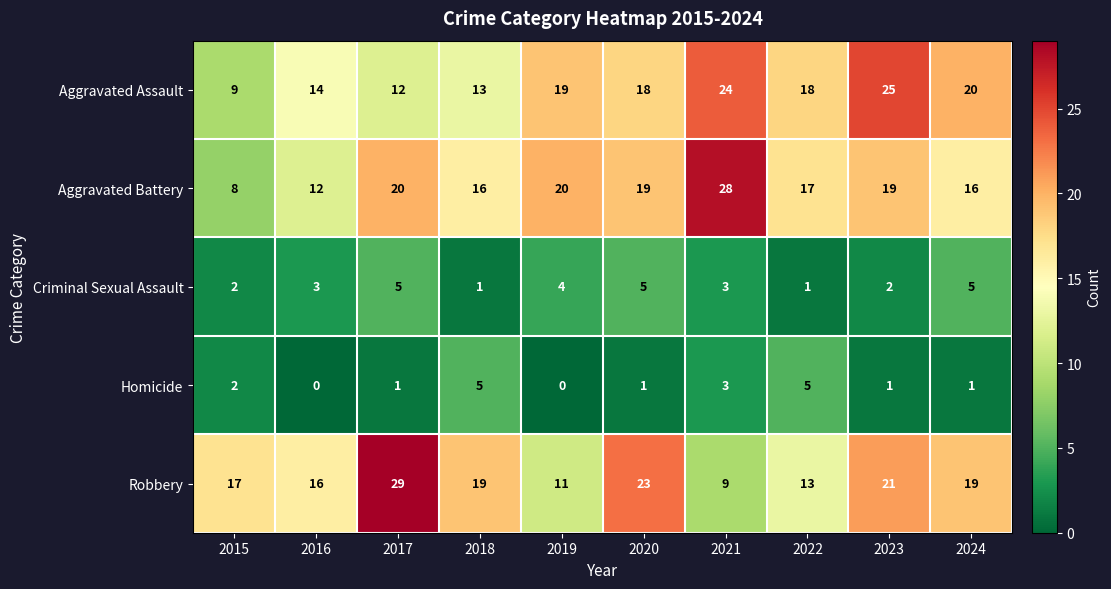

Which category has the highest value across all series?

2017